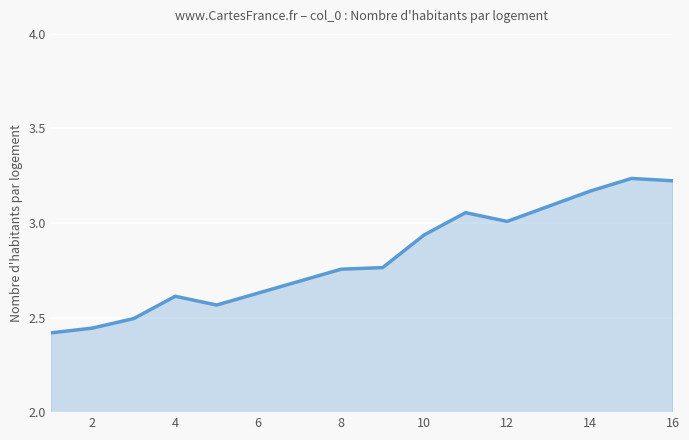

What is the difference between the maximum and minimum values?

0.8